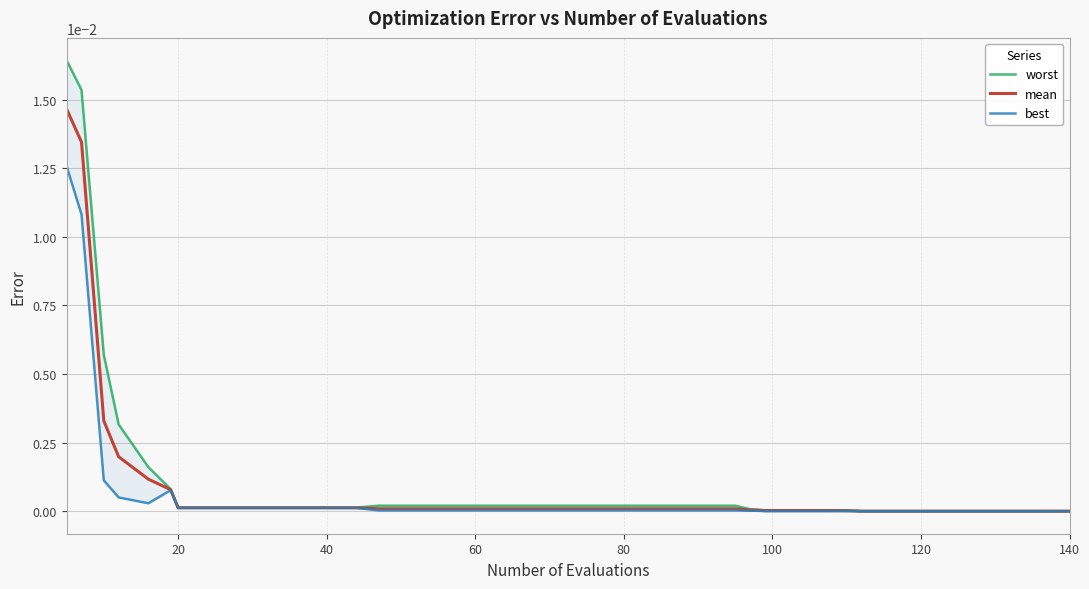

Which series has the widest spread of values?

worst